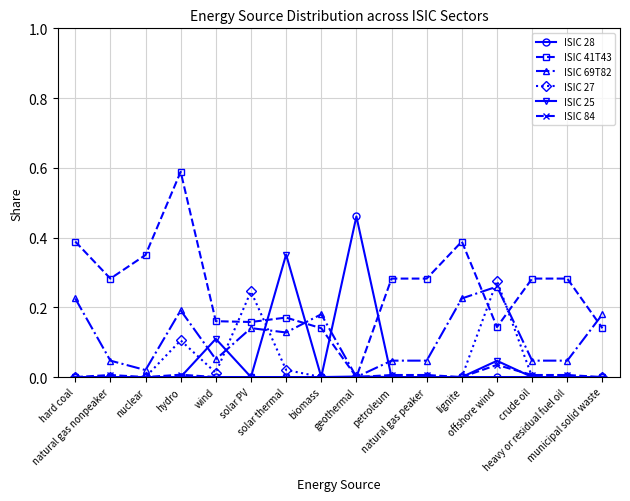

At how many categories does at least one series exceed 0?

16